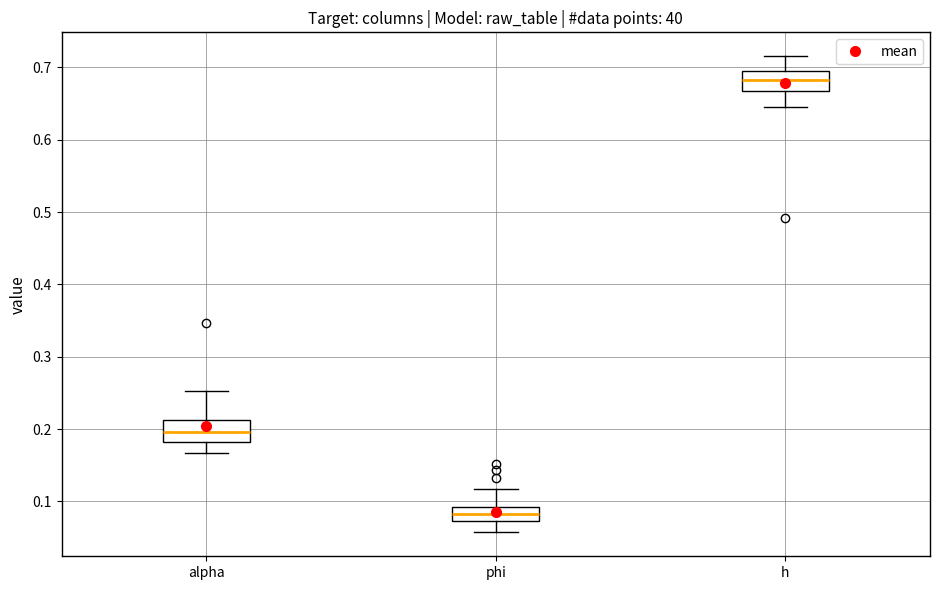

Where is the lower edge of the box for h on the y-axis? The values are not printed on the chart, so give them approximately, as read against the axis.

0.67